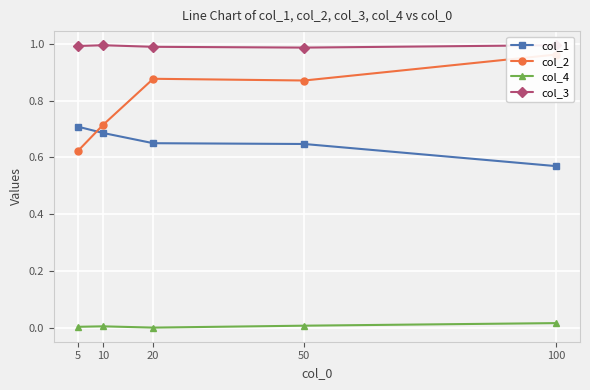

Reading left to right, list all the values displayed in this chart.

col_1: 0.7	0.7	0.6	0.6	0.6
col_2: 0.6	0.7	0.9	0.9	1.0
col_4: 0.0	0.0	0.0	0.0	0.0
col_3: 1.0	1.0	1.0	1.0	1.0